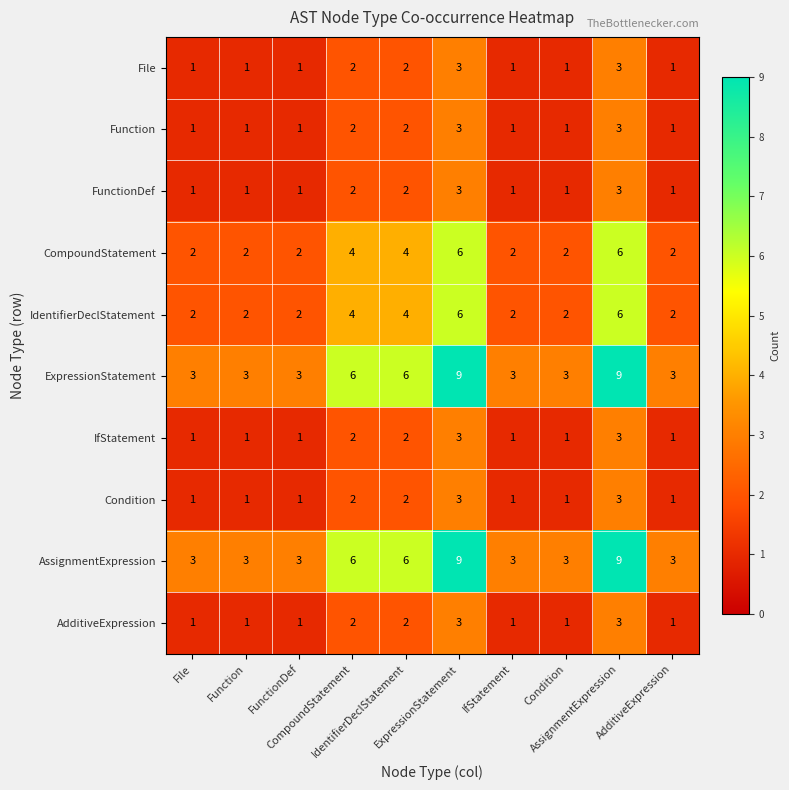

What is the greatest value displayed?

9